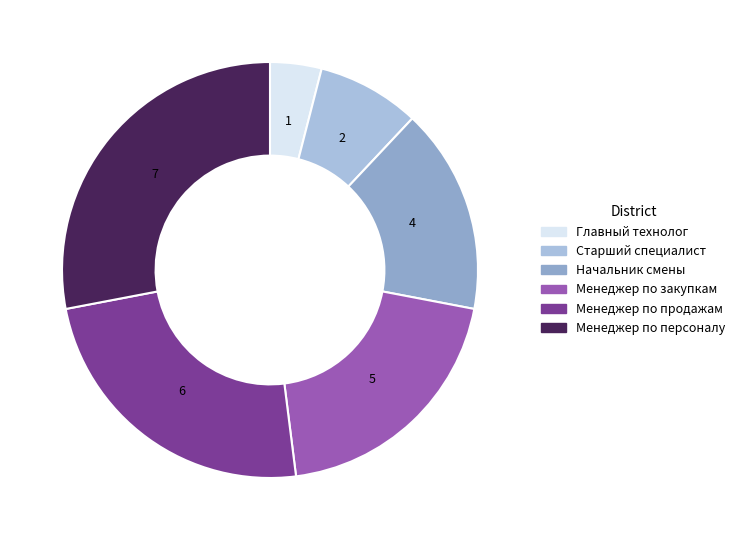

Is there a majority slice in this chart?

No